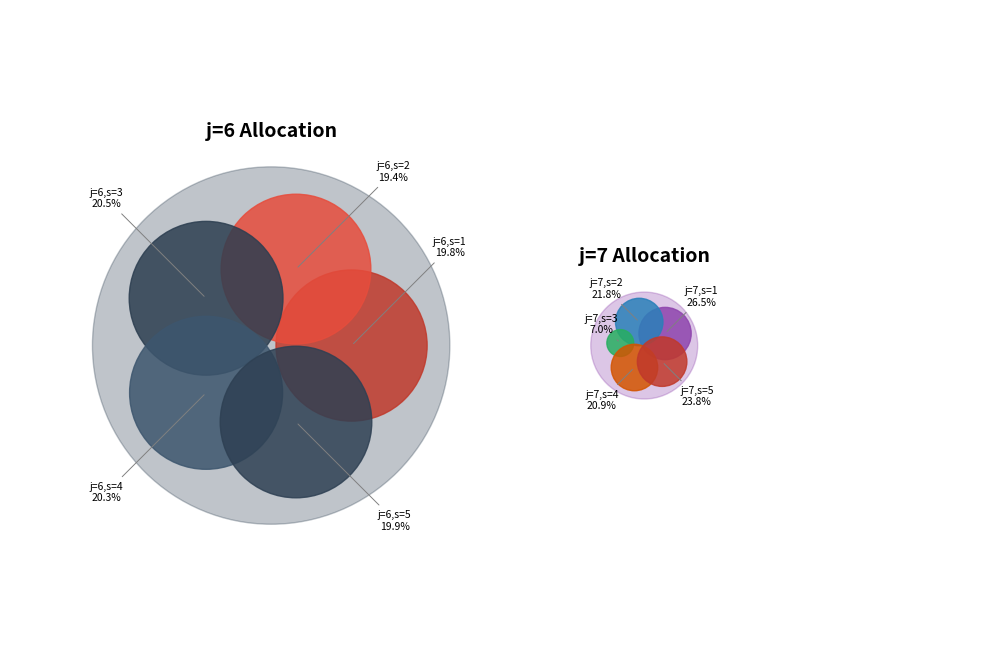

Is the sum of j=6,s=1 and j=7,s=2 greater than half?

No